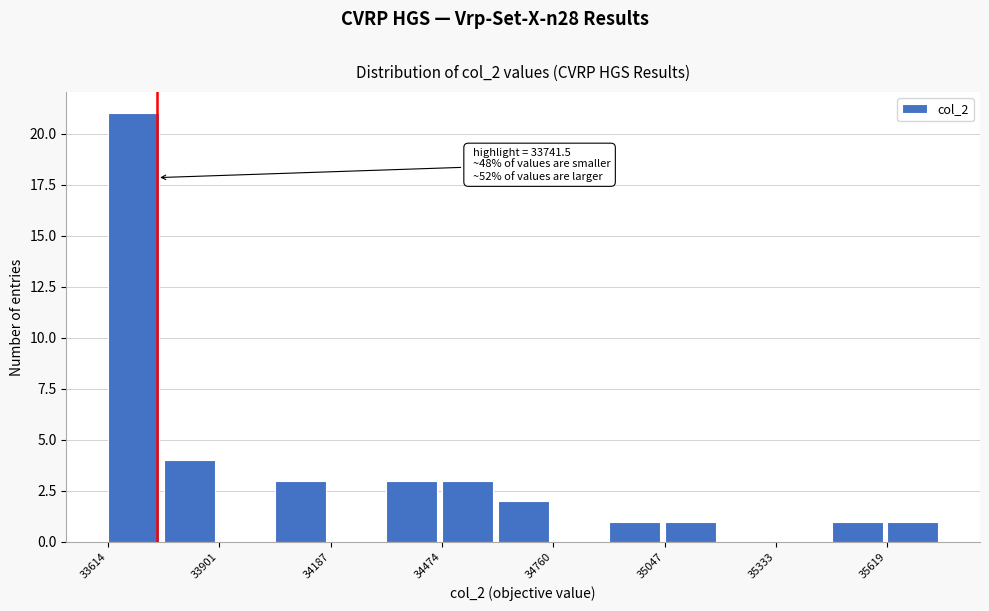

Read against the x-axis, roughly where is the centre of the tallest bar?

33700